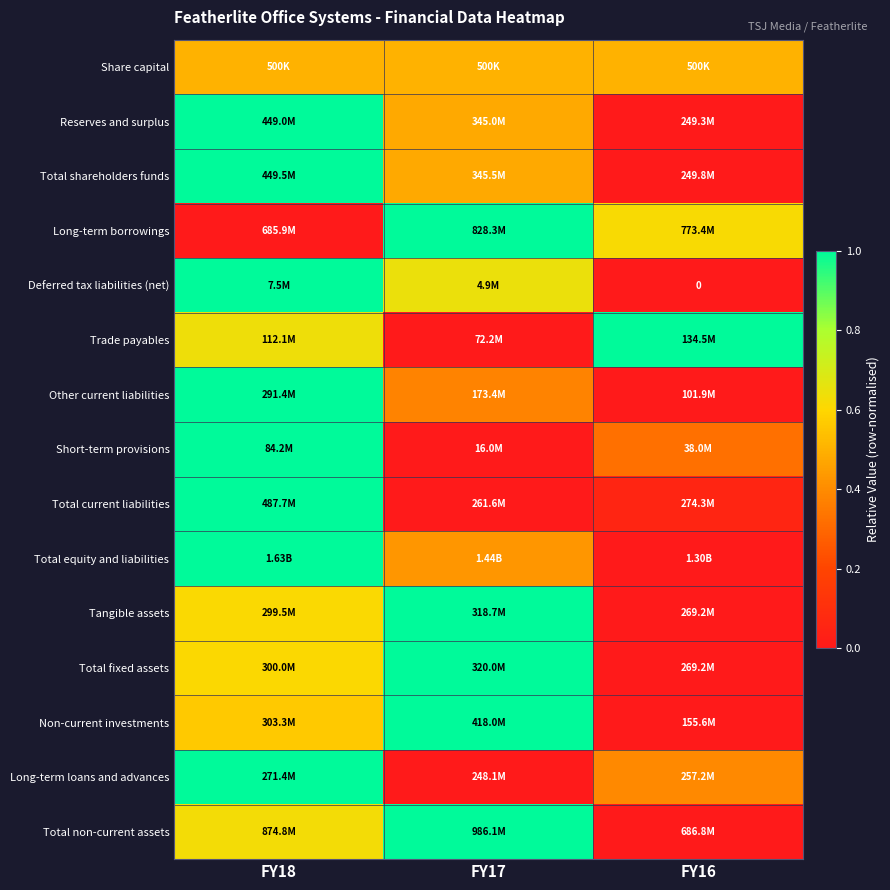

The Total fixed assets series shows 0.0 at FY16. True or false?

True